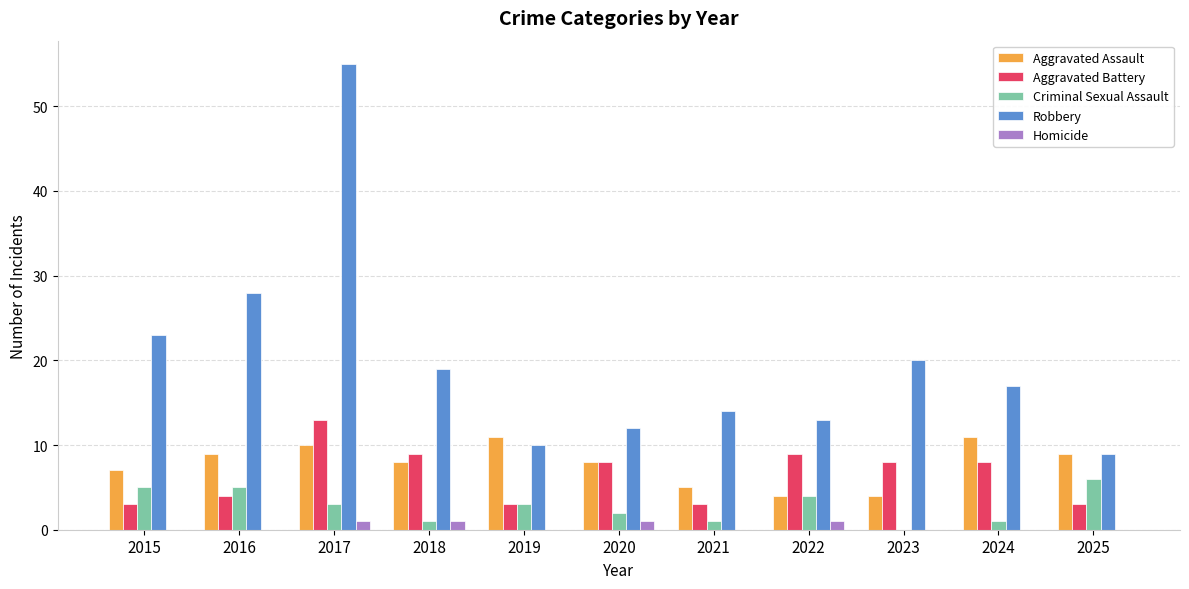

What is the approximate value of Aggravated Assault at 2025?

9